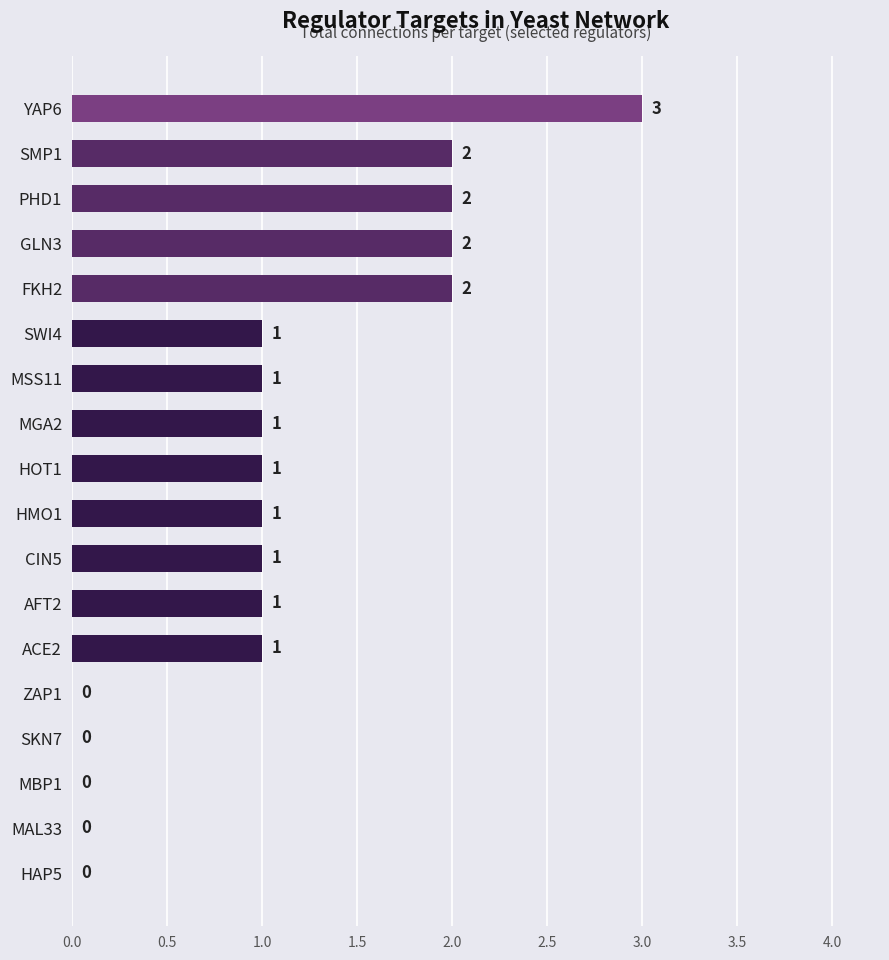

How many values are between 0 and 2?

17